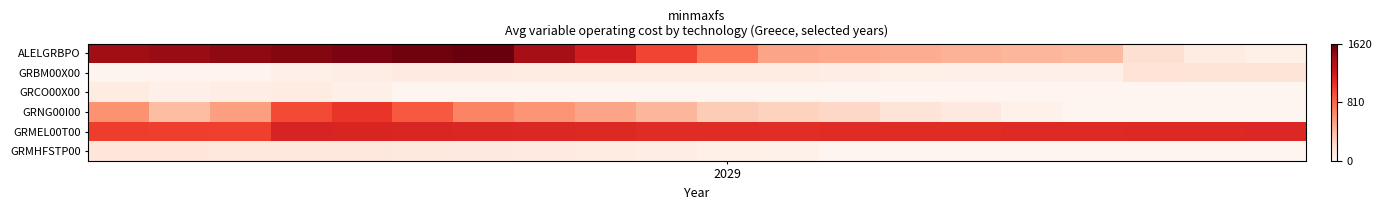

Count the number of categories in the chart.

20